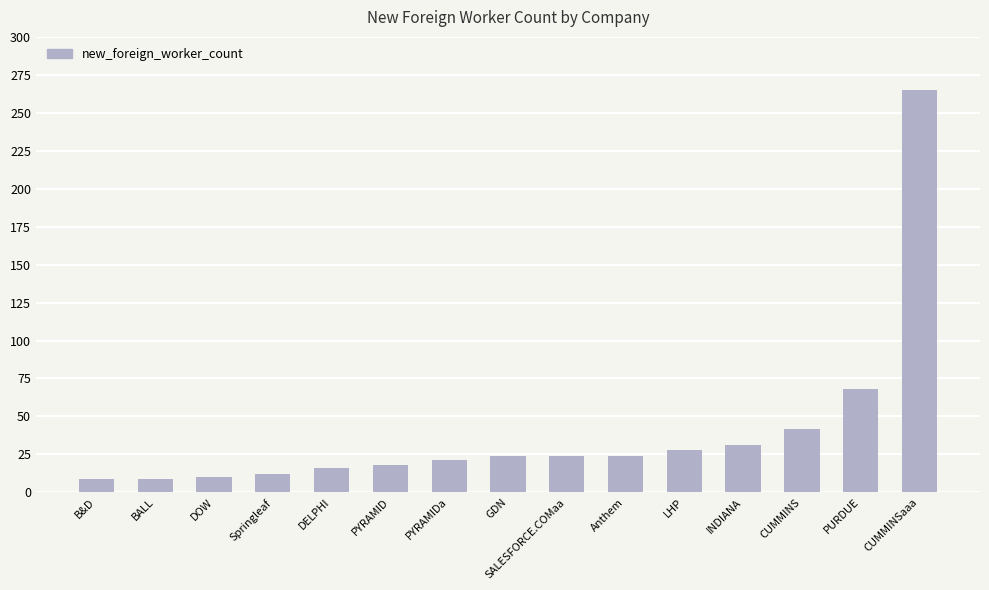

Does the chart contain stacked bars?

No